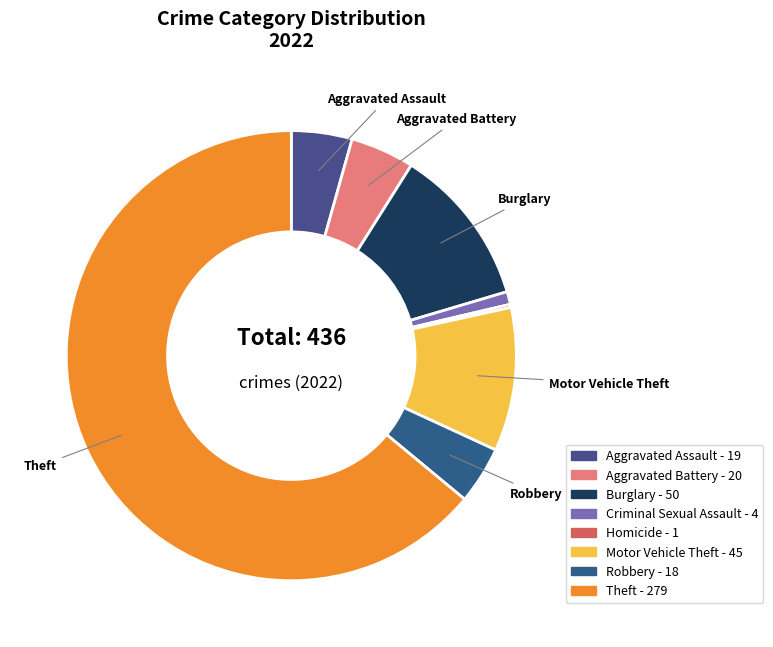

Which category has the biggest portion of the pie?

Theft